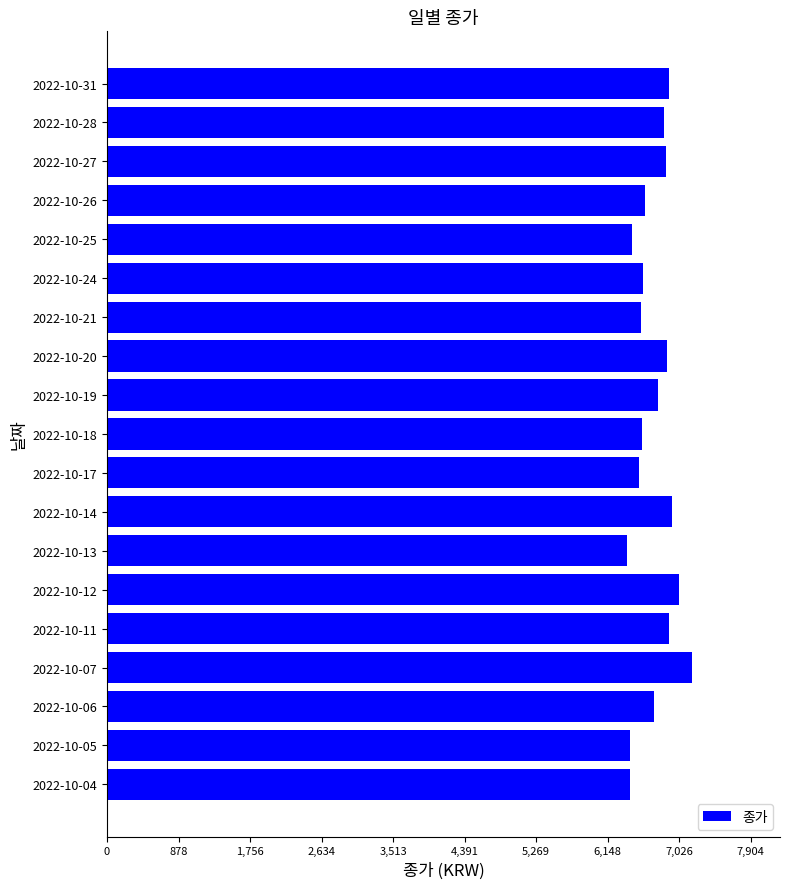

What is the maximum value shown in the chart?

7186